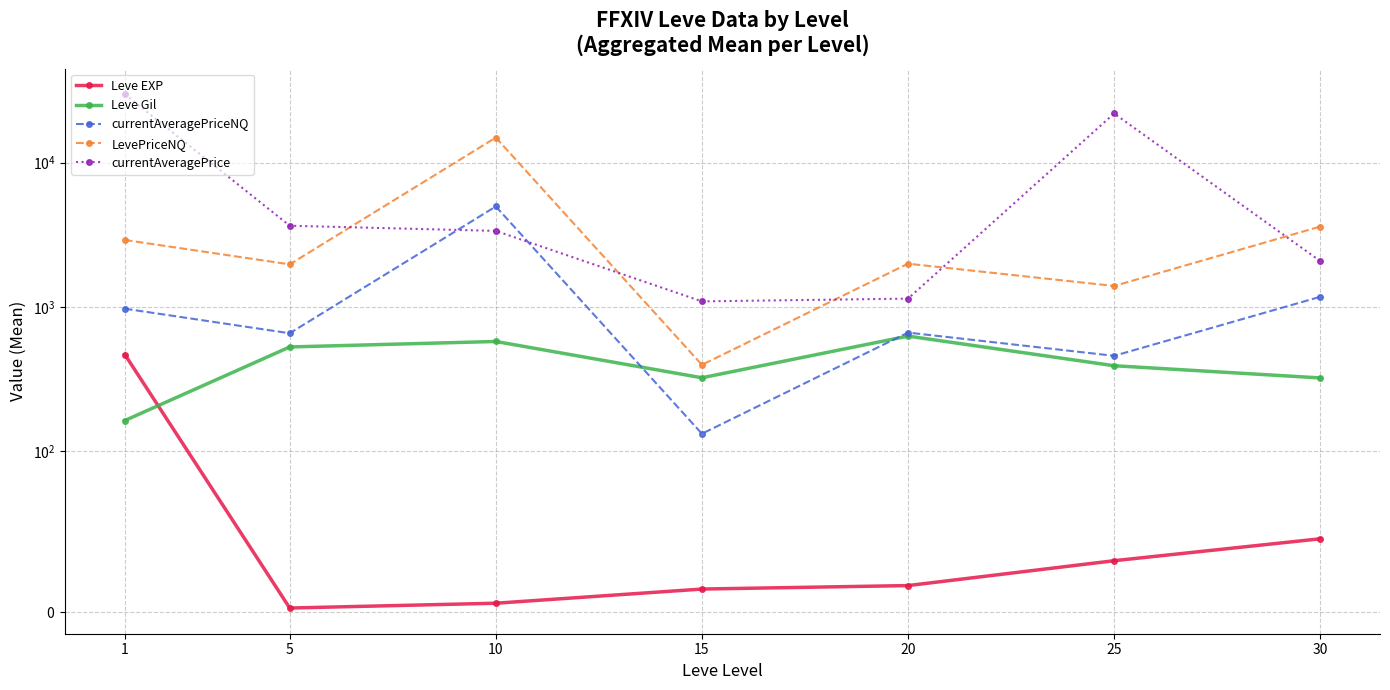

What is the average value of the Leve EXP series?

83.4